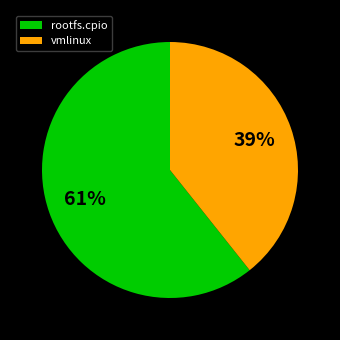

Combined, do rootfs.cpio and vmlinux account for over 50%?

Yes